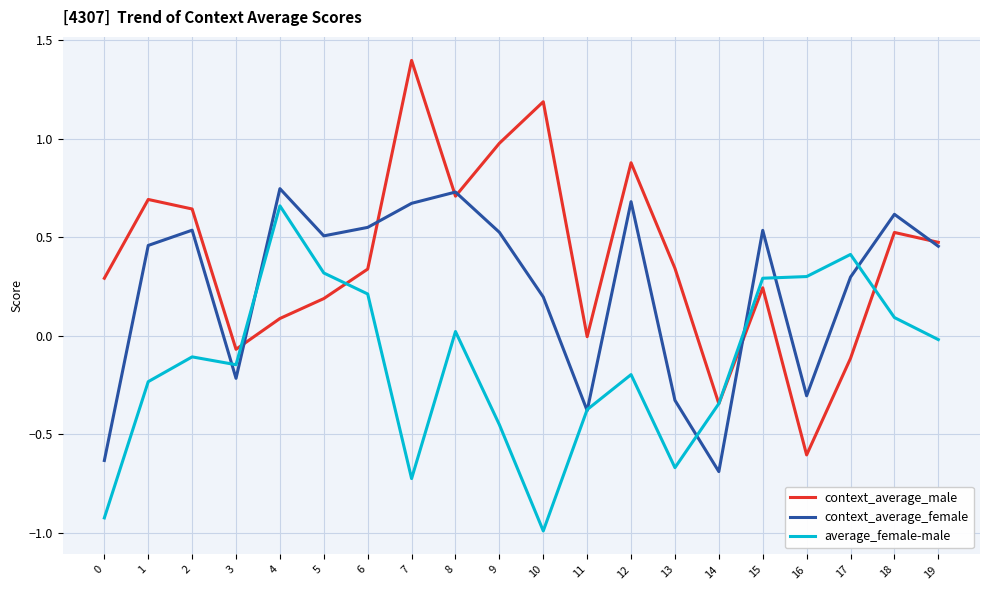

True or false: average_female-male and context_average_female intersect in this chart.

True